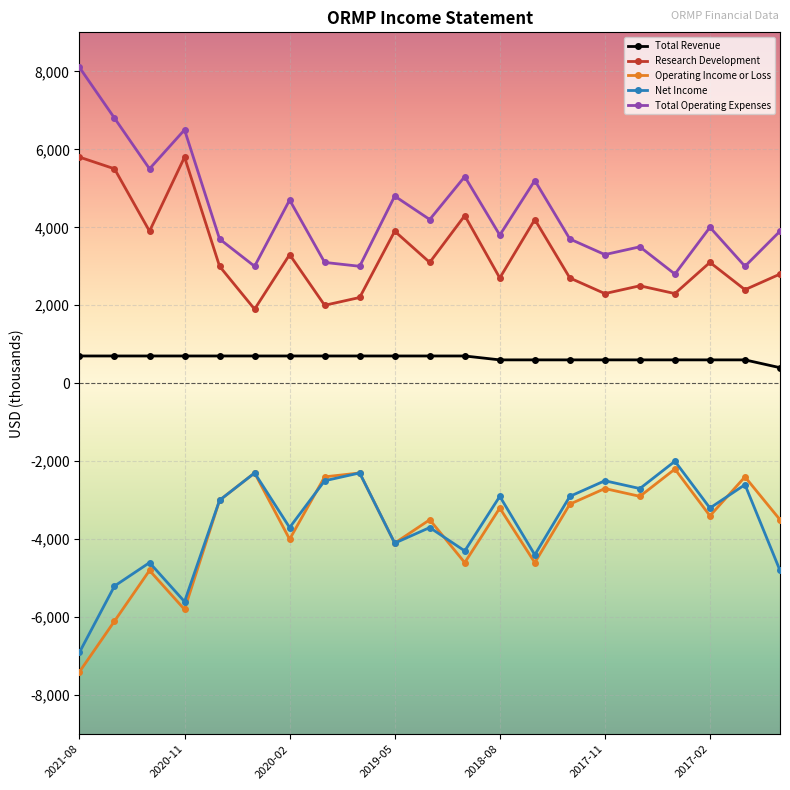

What is the value of the Total Revenue point at the 18th from the left?

600